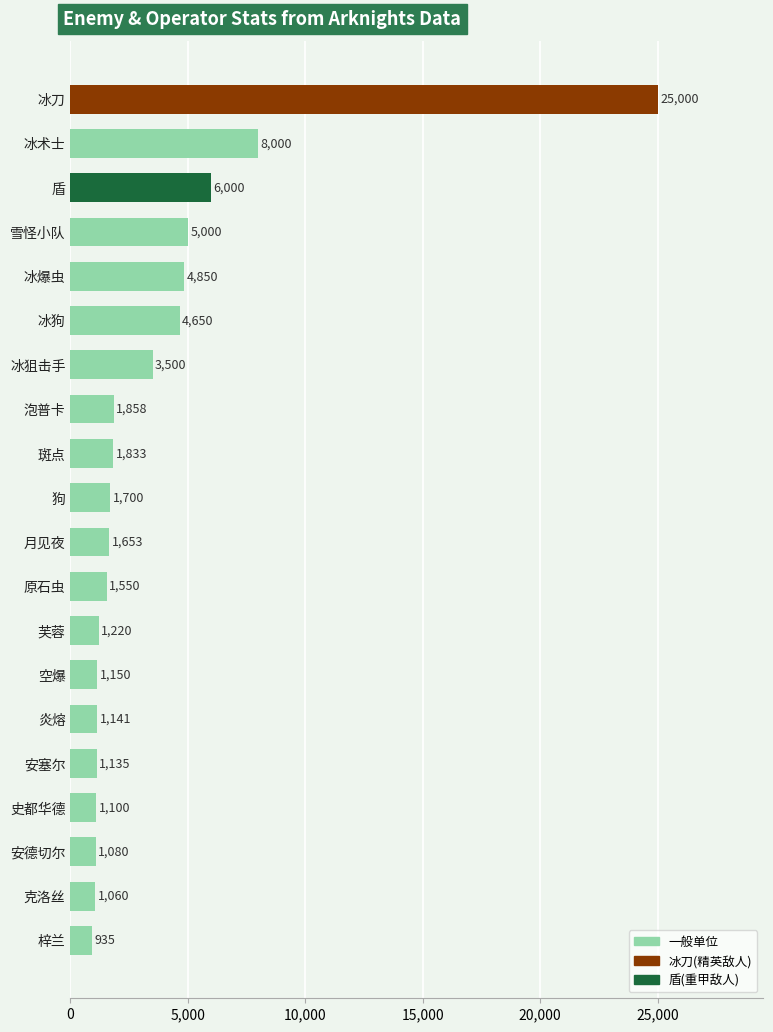

What is the change in value from 冰爆虫 to 安德切尔?

-3770